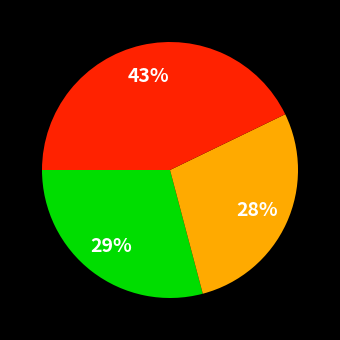

To the nearest percent, what is the average slice percentage?

33%